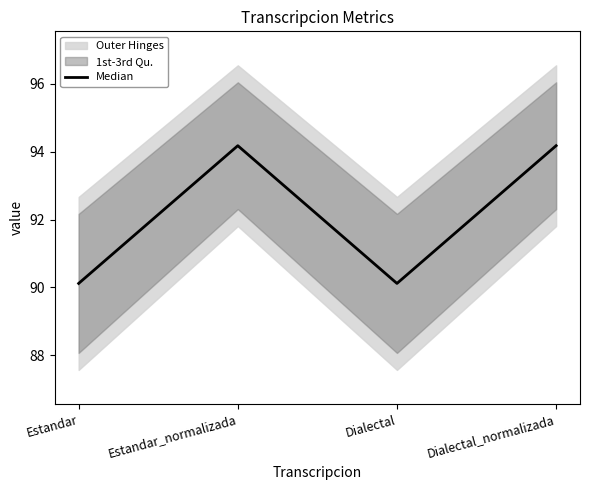

At which category does the chart reach its minimum across all series?

Estandar